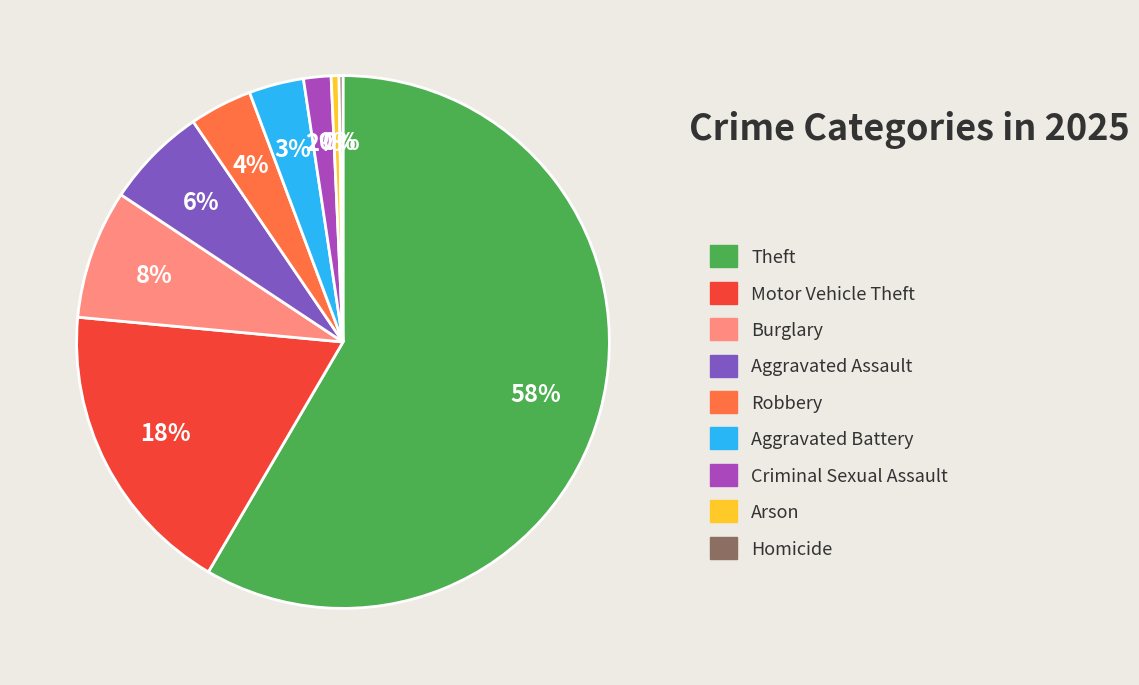

Combined, do Theft and Criminal Sexual Assault account for over 50%?

Yes